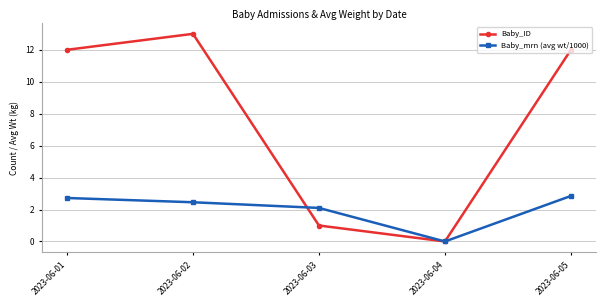

How many data points in Baby_mrn (avg wt/1000) are less than 2?

1